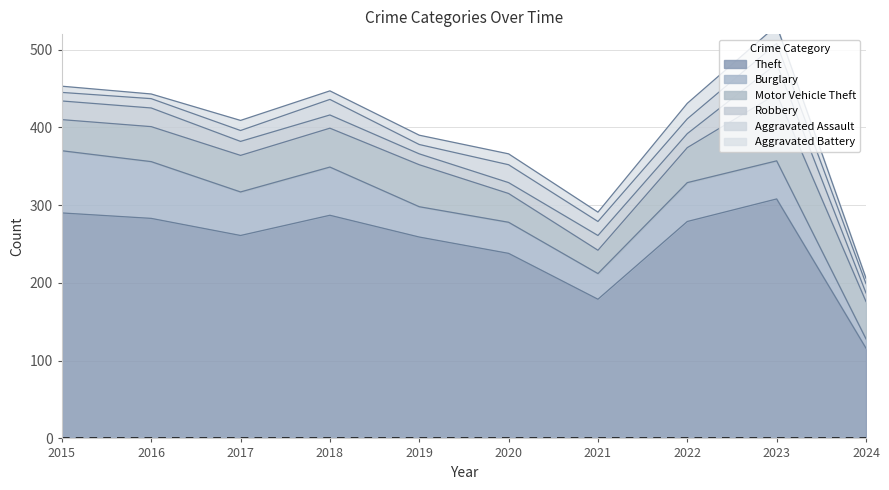

True or false: Theft and Aggravated Assault intersect in this chart.

False